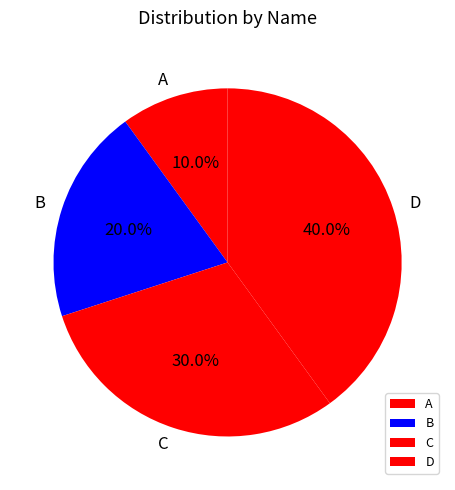

Which category has the biggest portion of the pie?

D